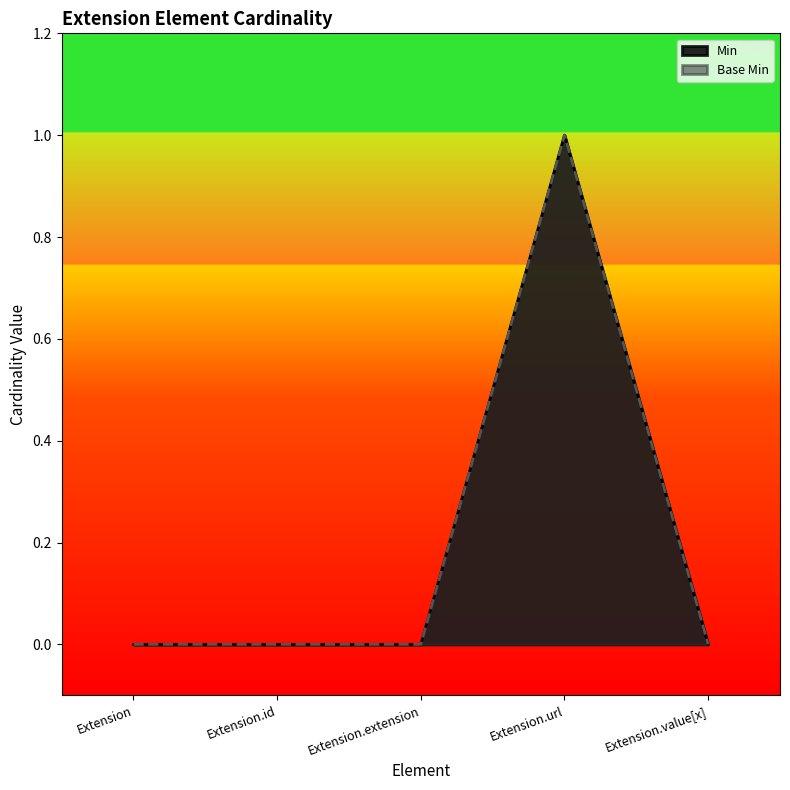

True or false: Min has a value of 1 at Extension.extension.

False